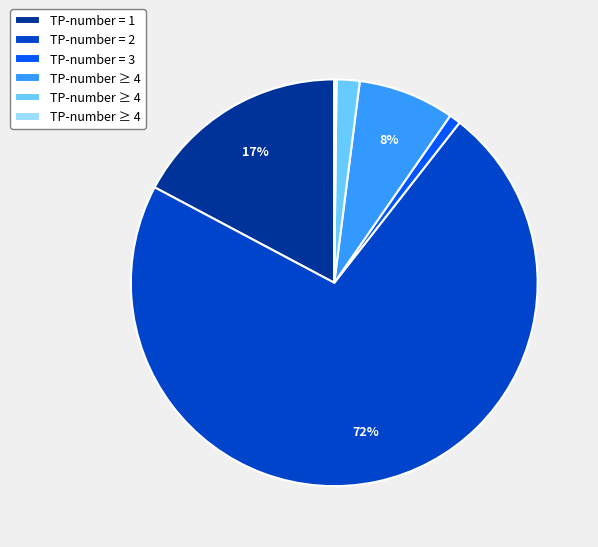

To the nearest percent, what is the average slice percentage?

17%